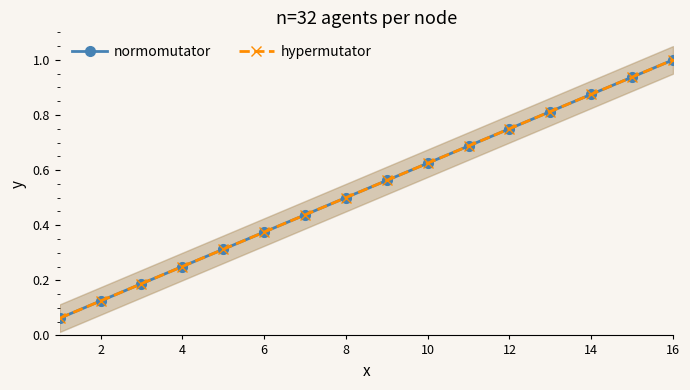

True or false: normomutator has a value of 0.2 at 4.

True